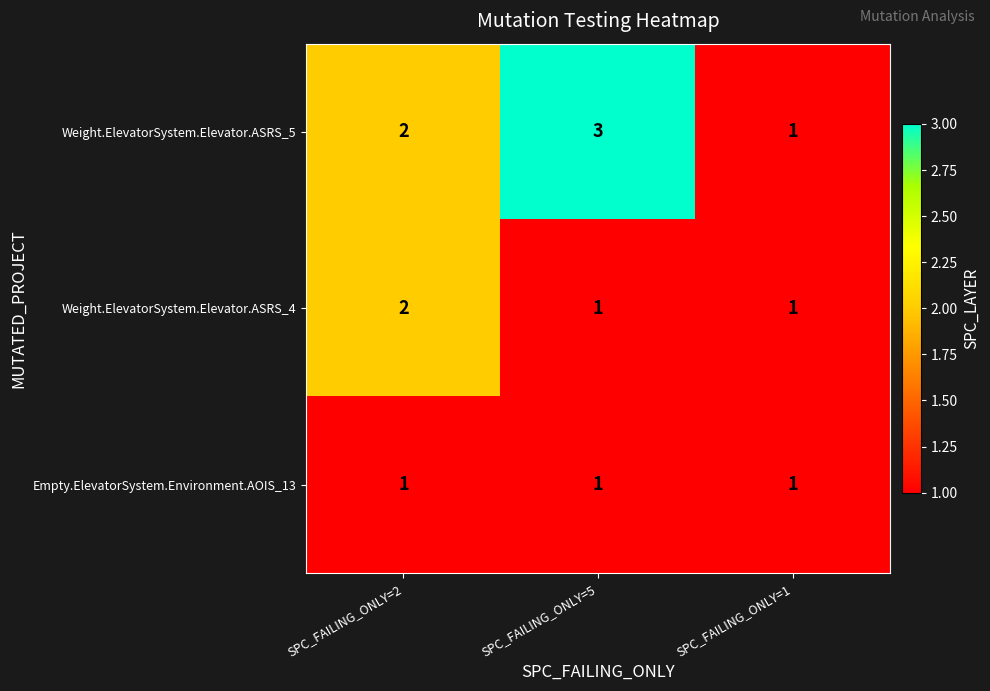

How many values in the Weight.ElevatorSystem.Elevator.ASRS_4 series exceed 1?

1